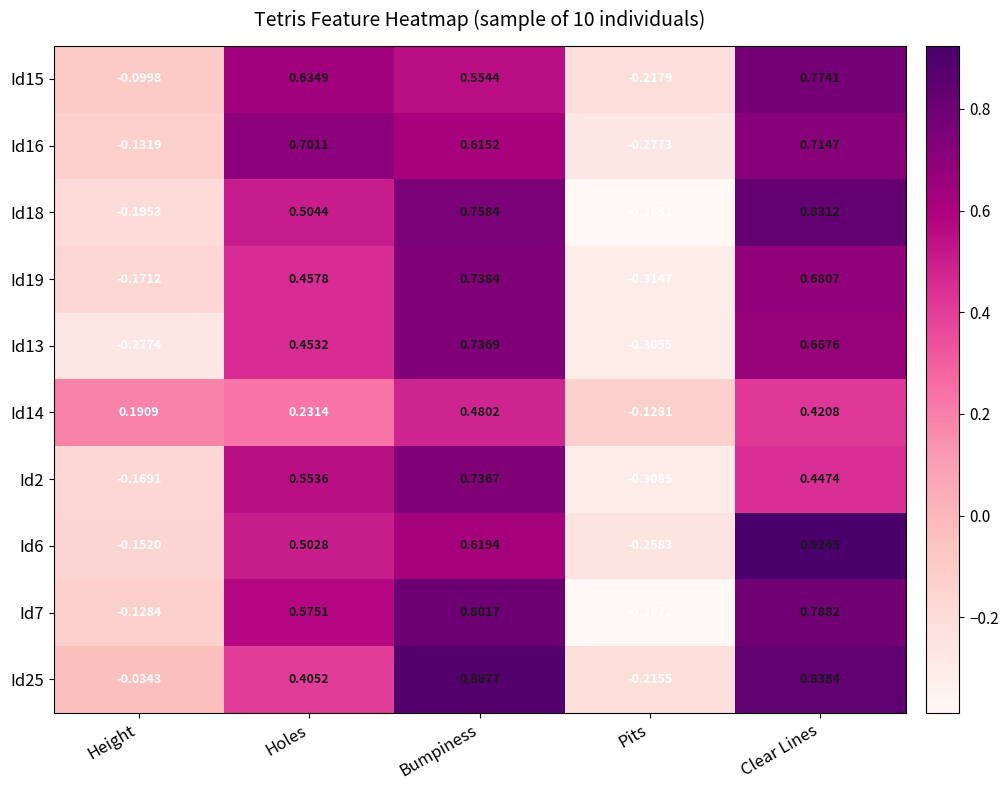

How many values in Id6 are above zero?

3